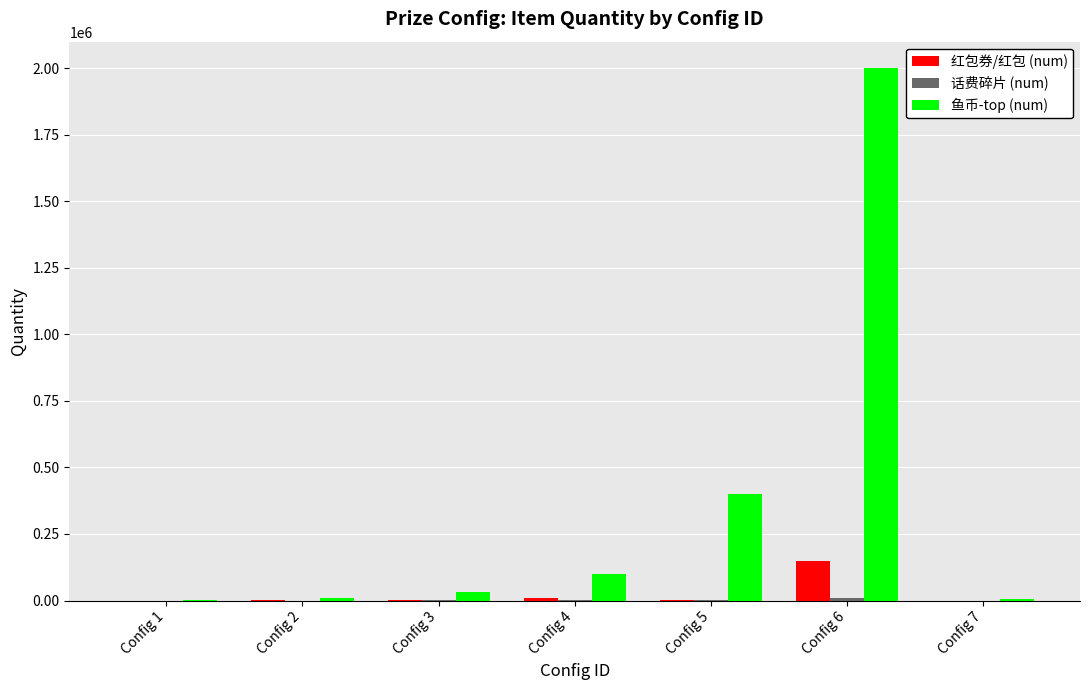

Which series has the largest total across all categories?

鱼币-top (num)